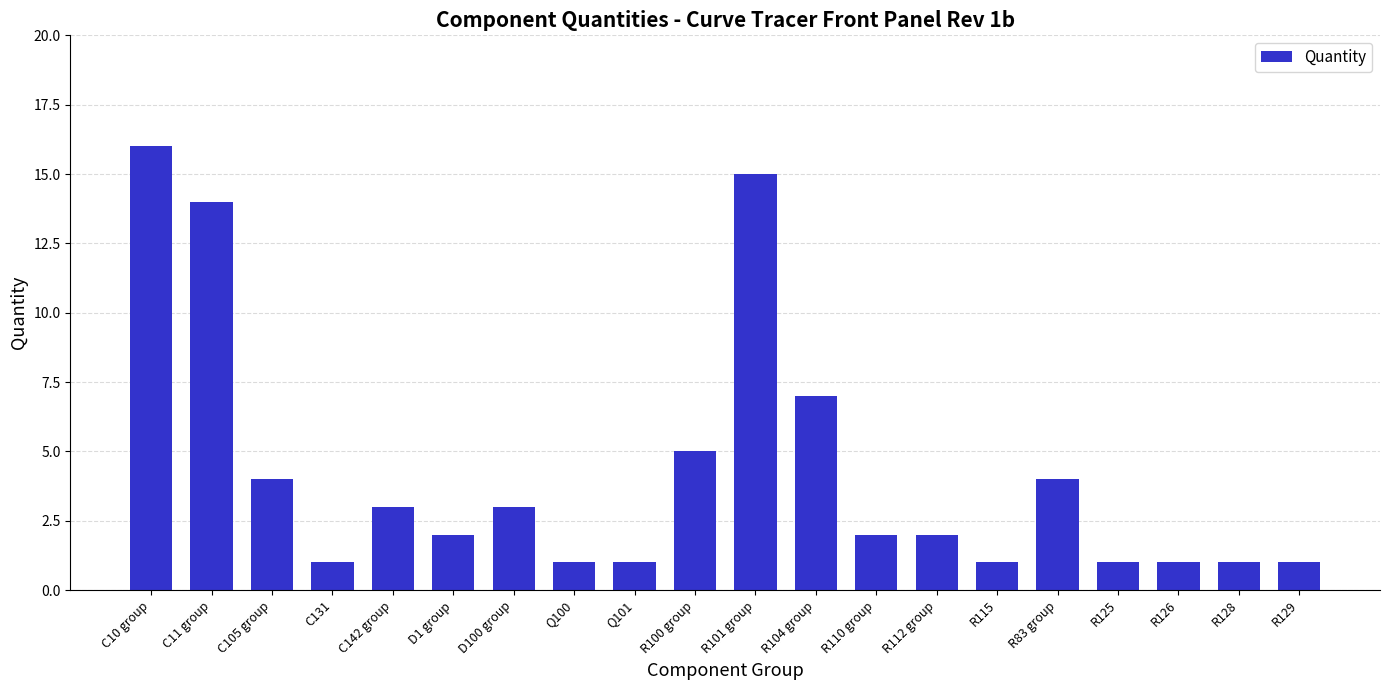

What is the approximate value at R104 group, to the nearest 5?

5